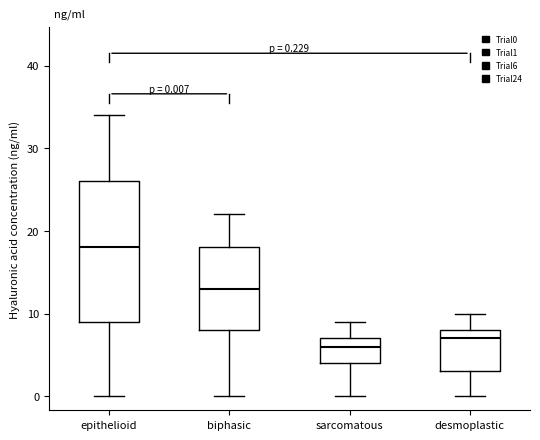

Which box's median line is the lowest?

sarcomatous